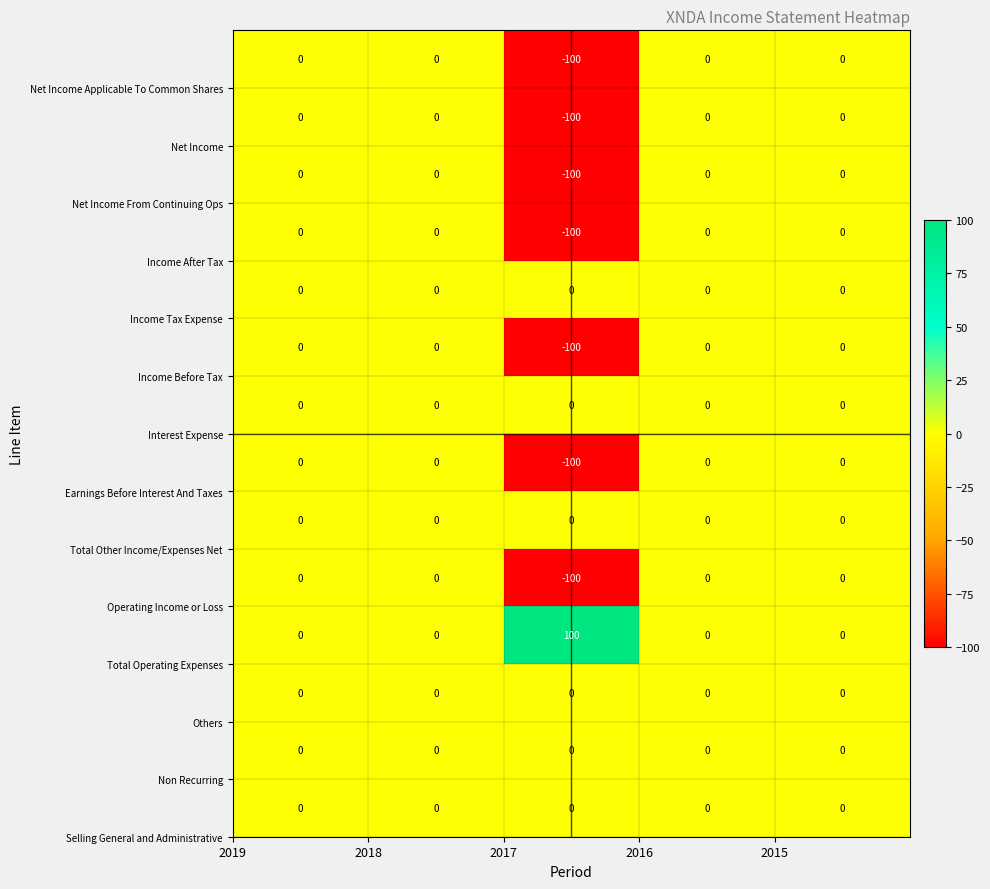

What is the minimum value shown in the chart?

-100